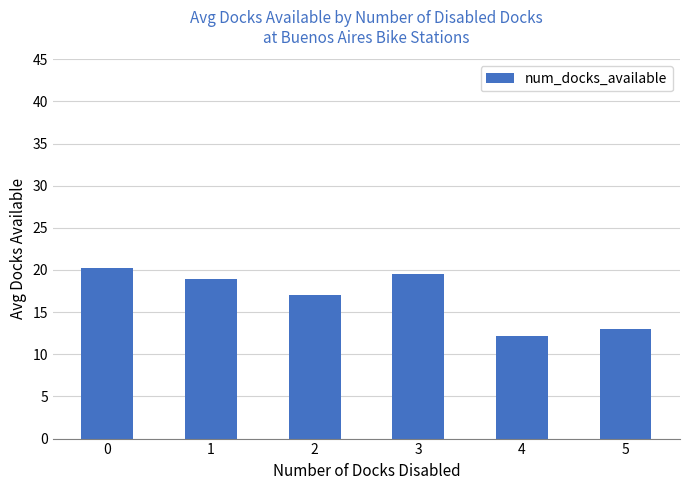

What is the minimum value shown in the chart?

12.2